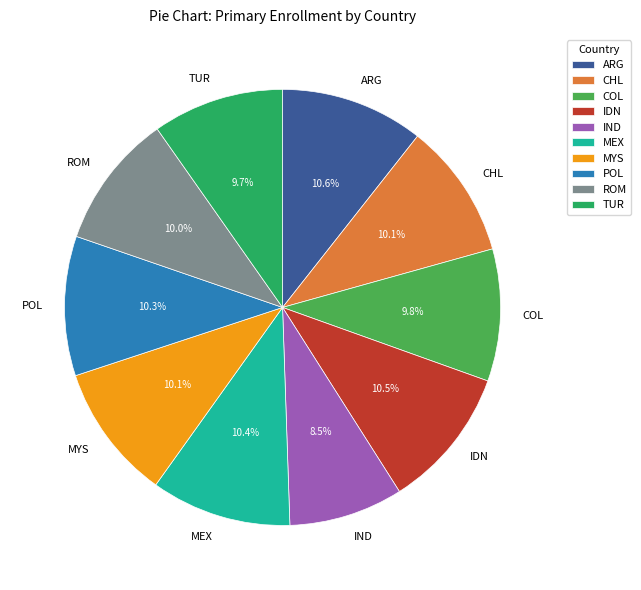

Count the number of slices in the pie.

10